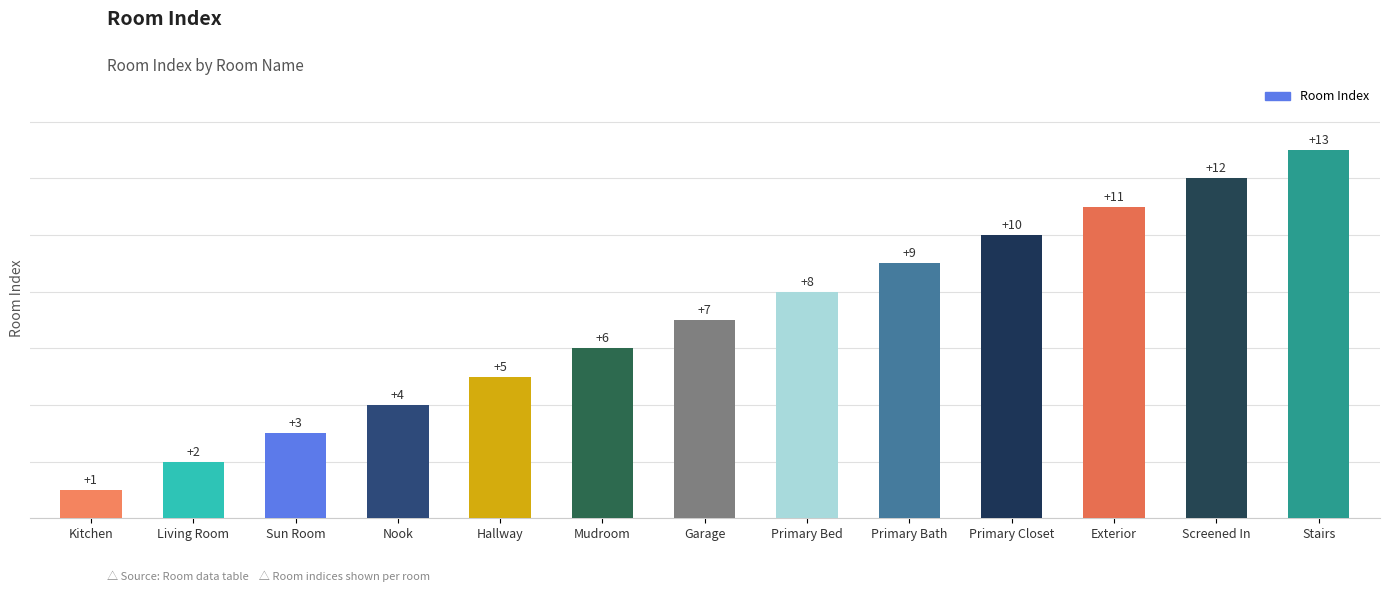

What is the change in value from Living Room to Stairs?

+11